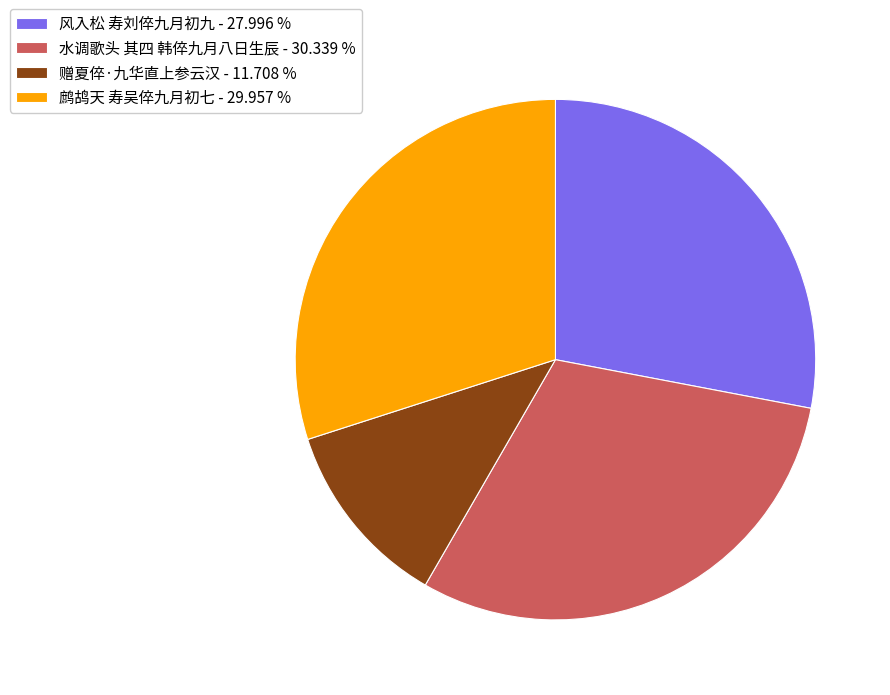

The 风入松 寿刘倅九月初九 slice represents 34% of the pie. True or false?

False